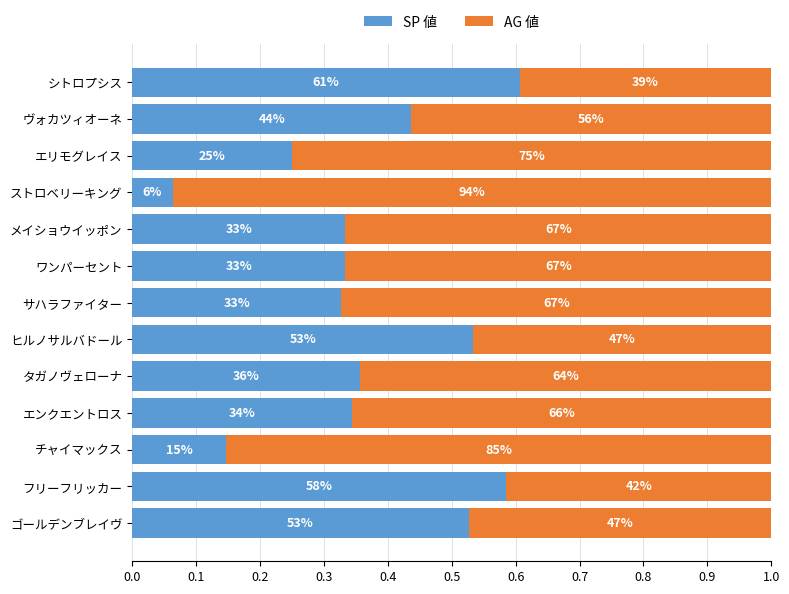

What is the difference between the maximum and second lowest values in the AG 値 series?

0.5